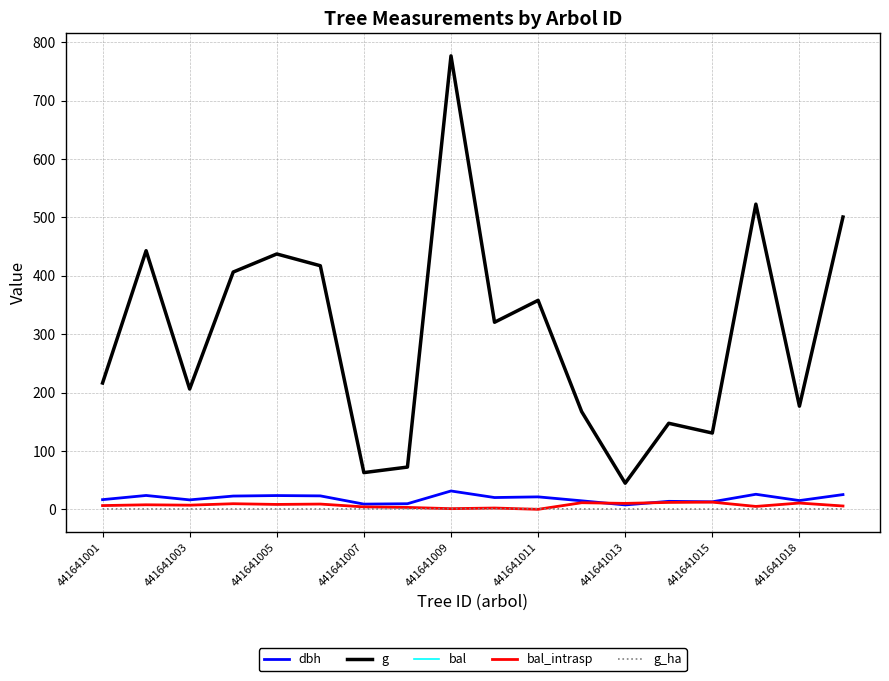

Does the chart display data point markers on the line(s)?

No